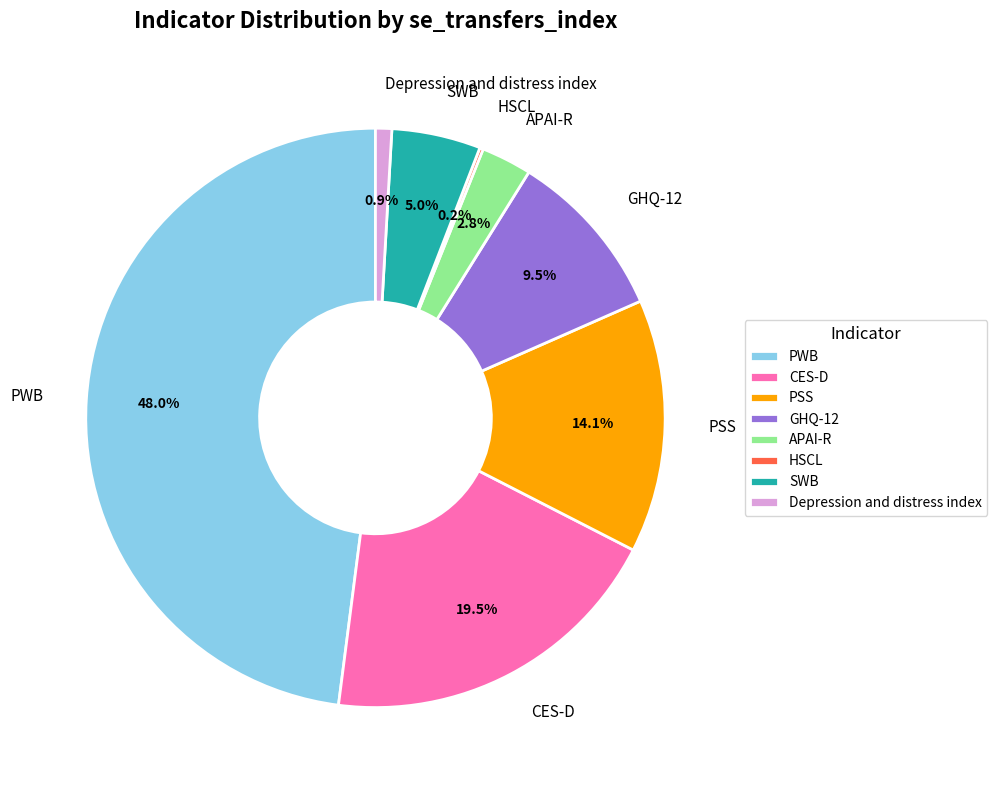

What is the largest slice in the pie chart?

PWB